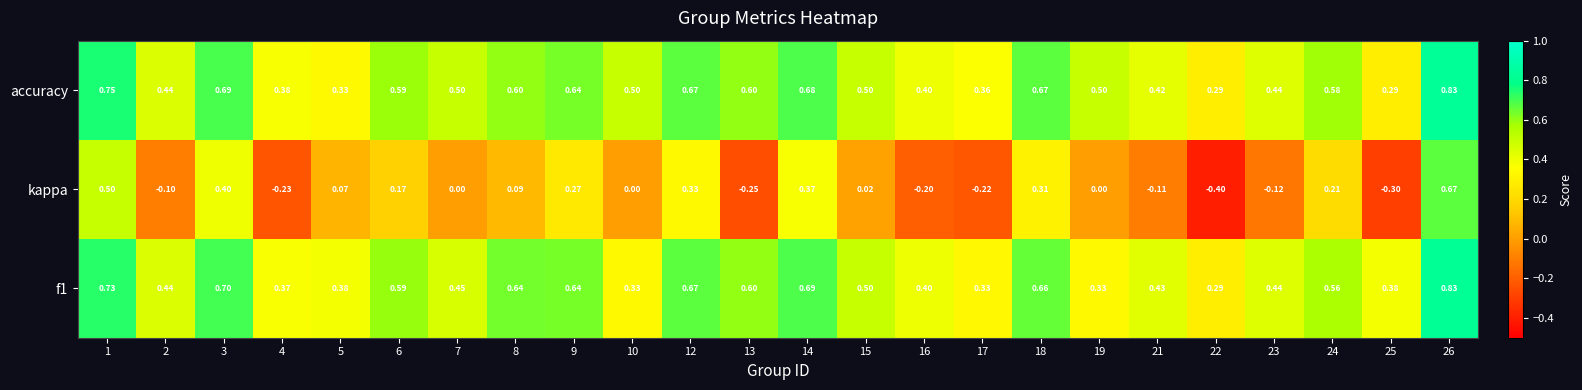

Is the value of f1 at 26 greater than the value of accuracy at 7?

Yes